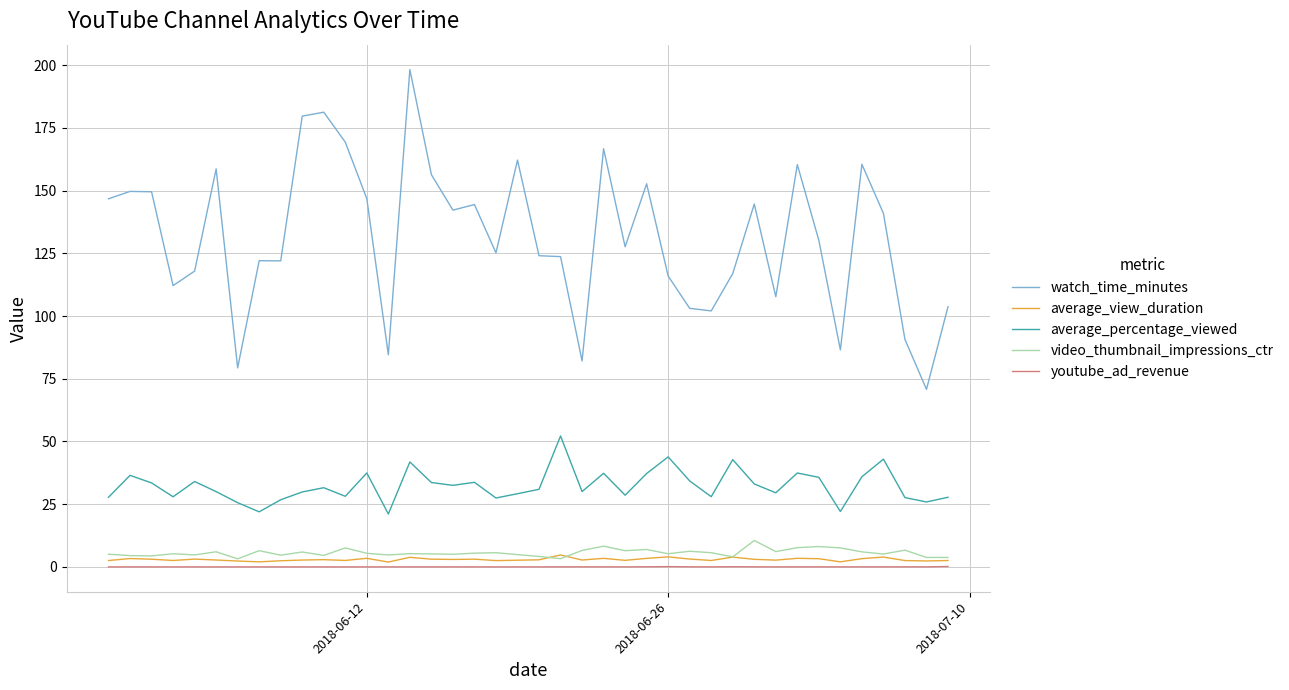

Which series has the widest spread of values?

watch_time_minutes